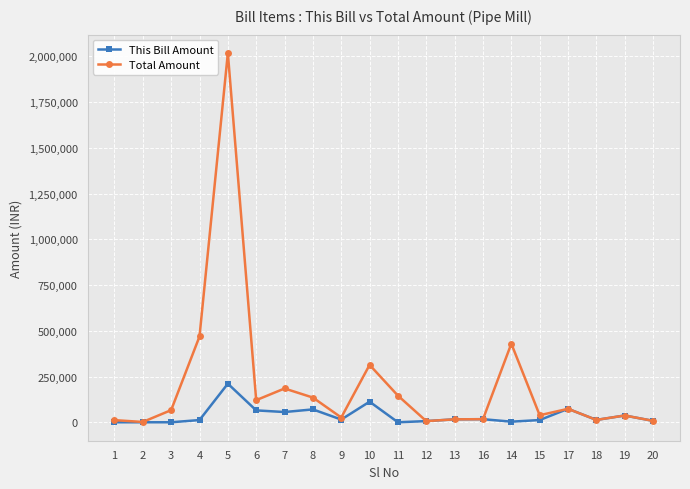

Which series has the largest total across all categories?

Total Amount